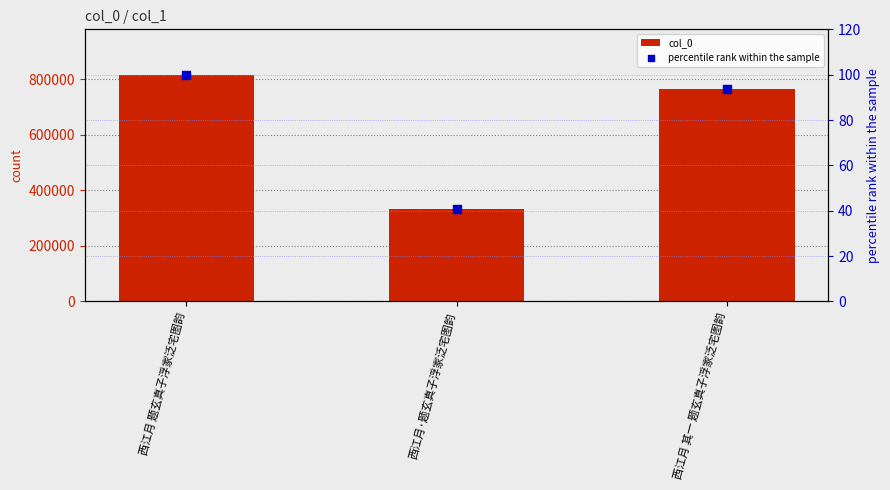

Which series has the widest spread of Y values?

col_0